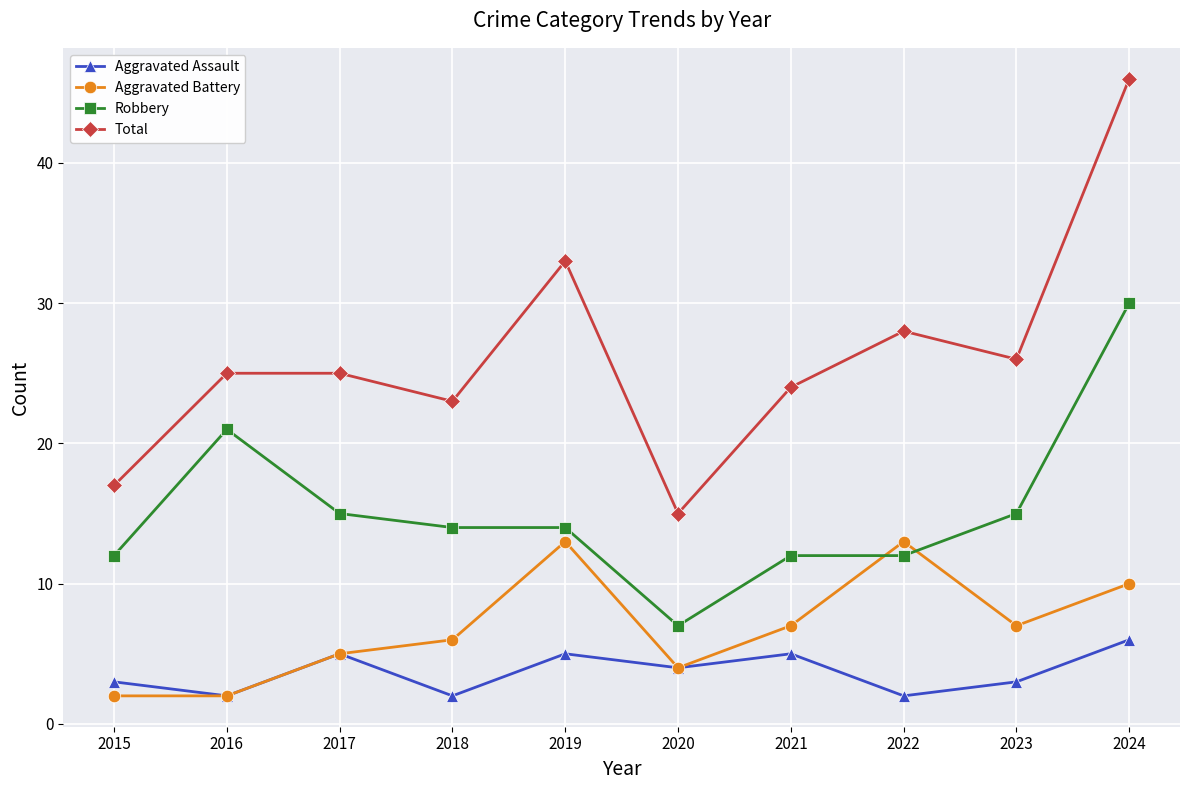

What is the sum of the Aggravated Battery values at 2019 and 2016?

15